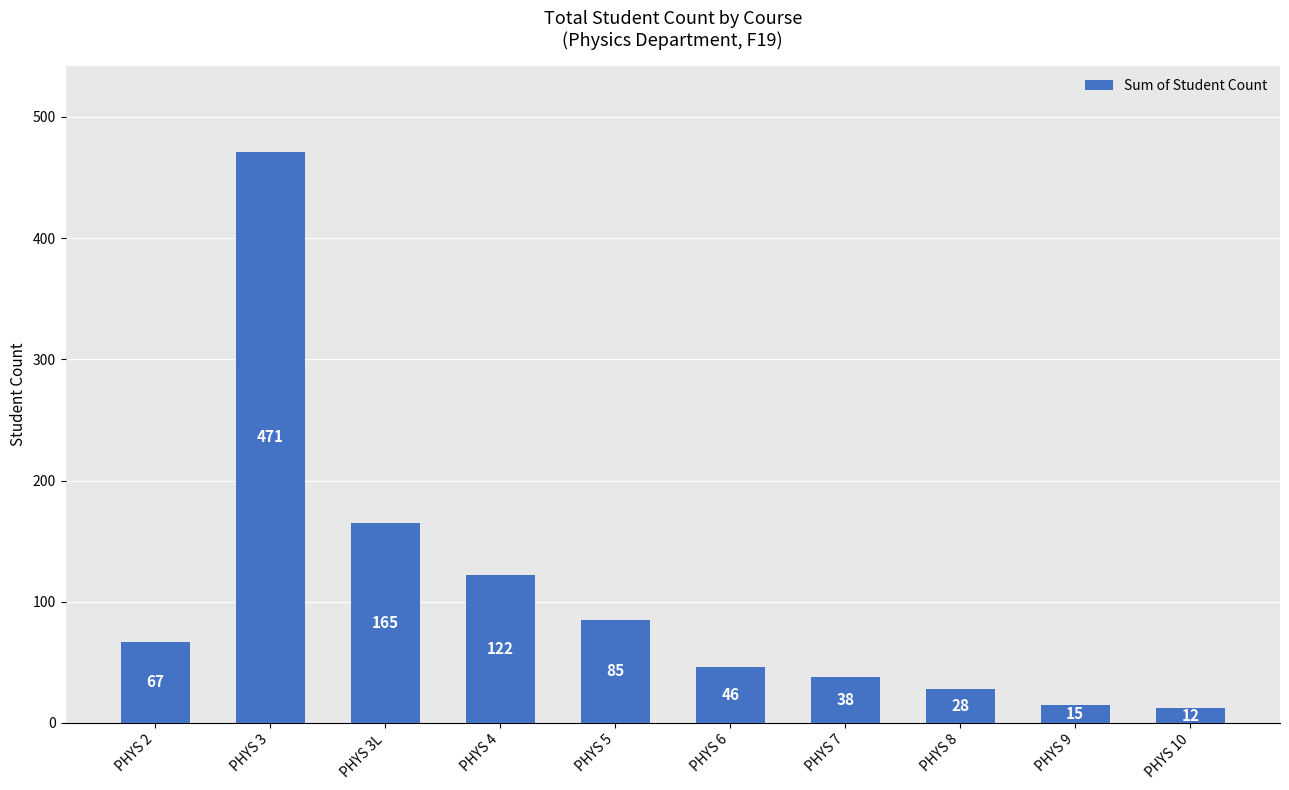

What is the approximate value at PHYS 4, to the nearest 5?

120